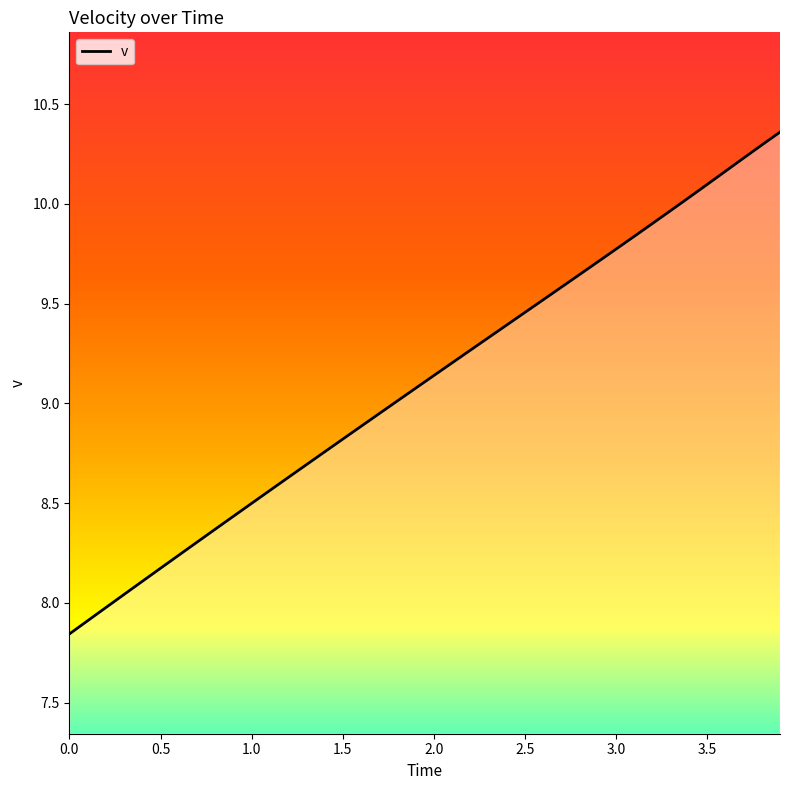

What is the difference between the maximum and minimum values?

2.5